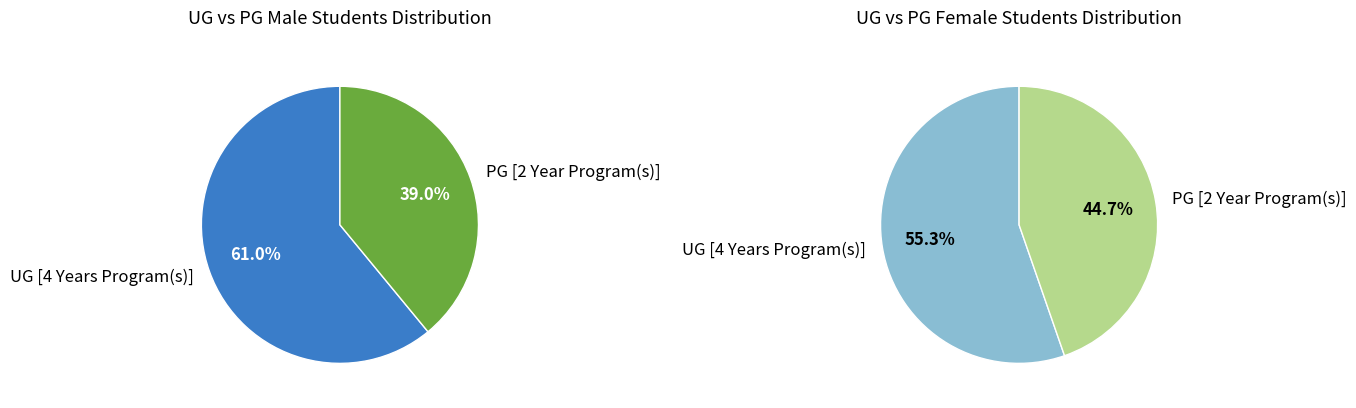

Rank the series at PG [2 Year Program(s)] from lowest to highest value.

No. of Female Students, No. of Male Students